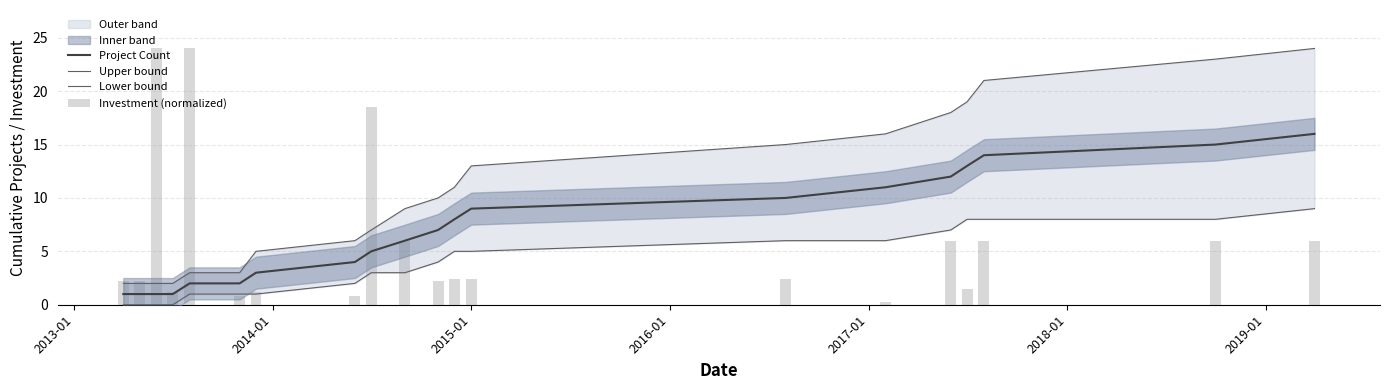

How many values in the Investment (normalized) series are below 2?

6